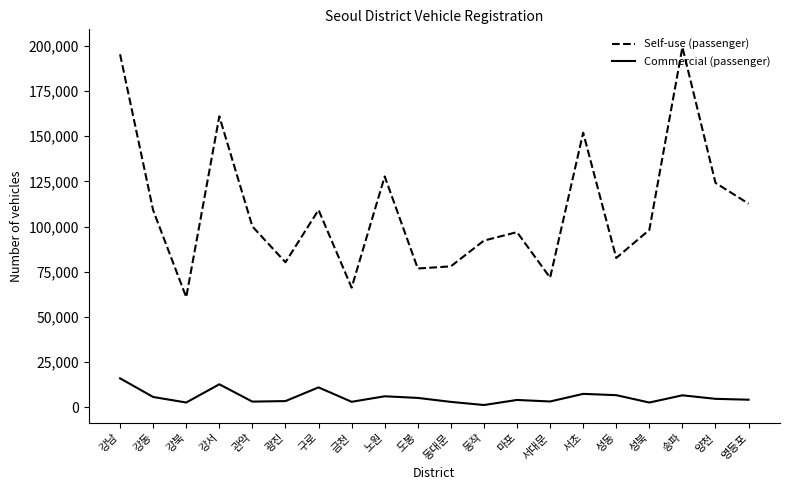

What is the total value across all series at 성동?

89332